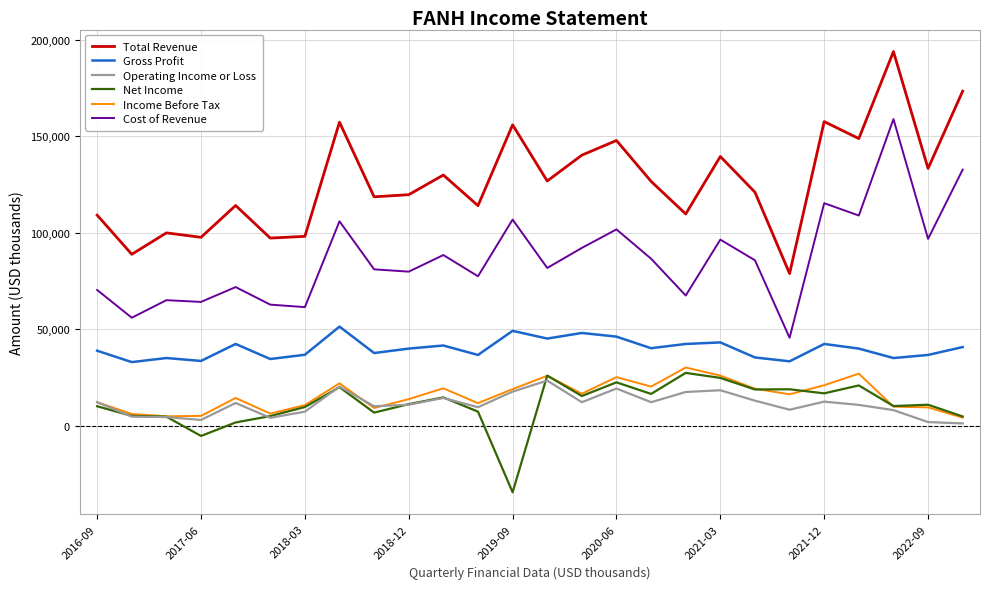

True or false: Cost of Revenue and Operating Income or Loss cross at least once.

False